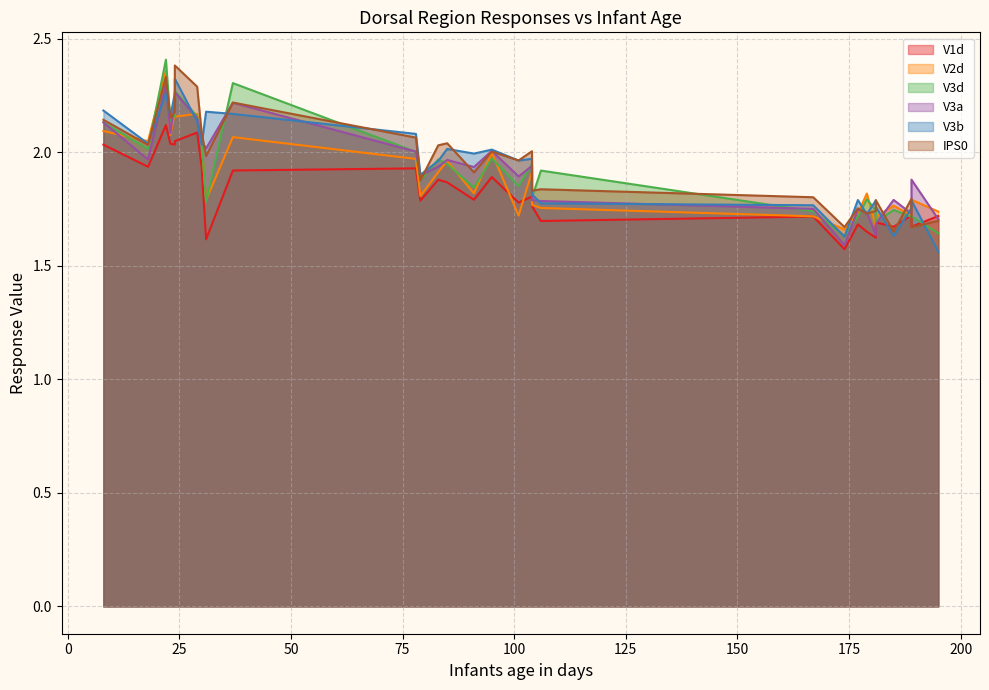

The IPS0 series shows 1.8 at 177. True or false?

True